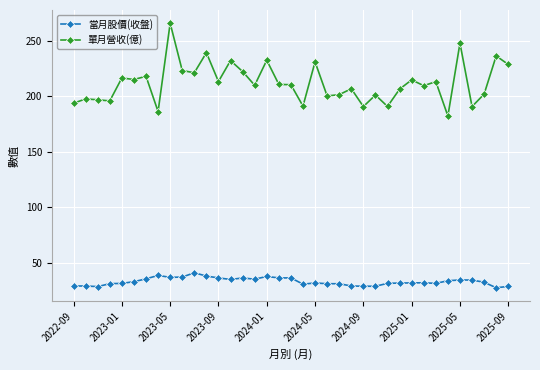

What is the maximum value for 單月營收(億)?

266.0